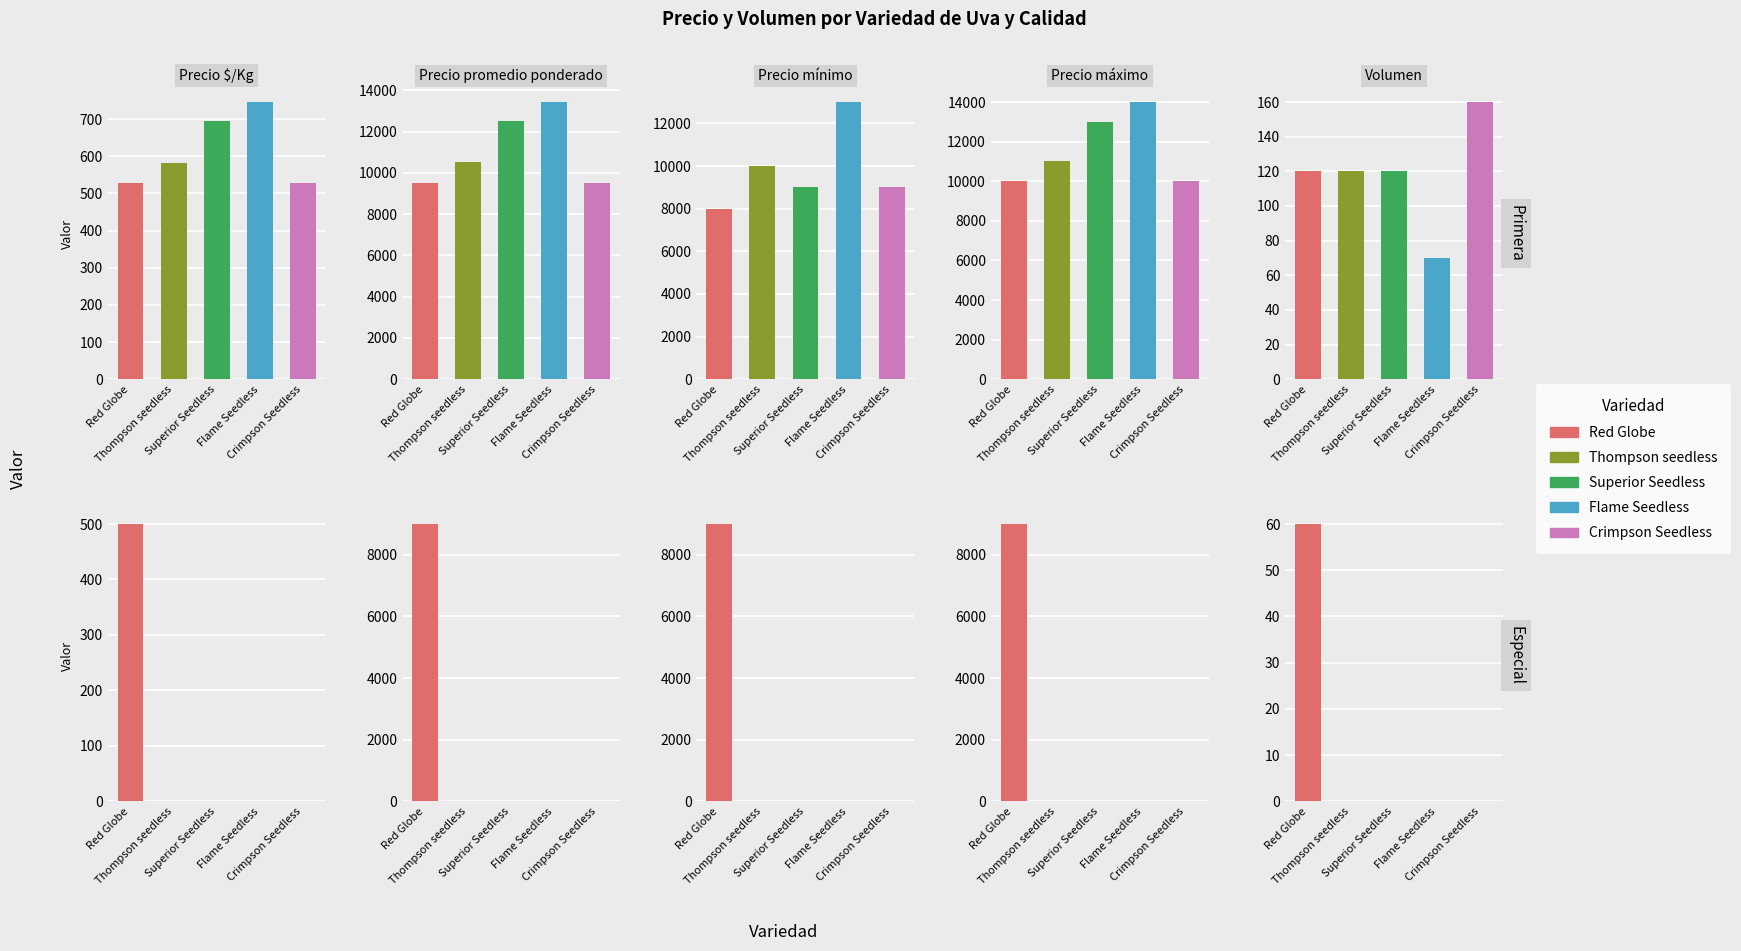

What is the maximum value for Precio promedio ponderado?

13429